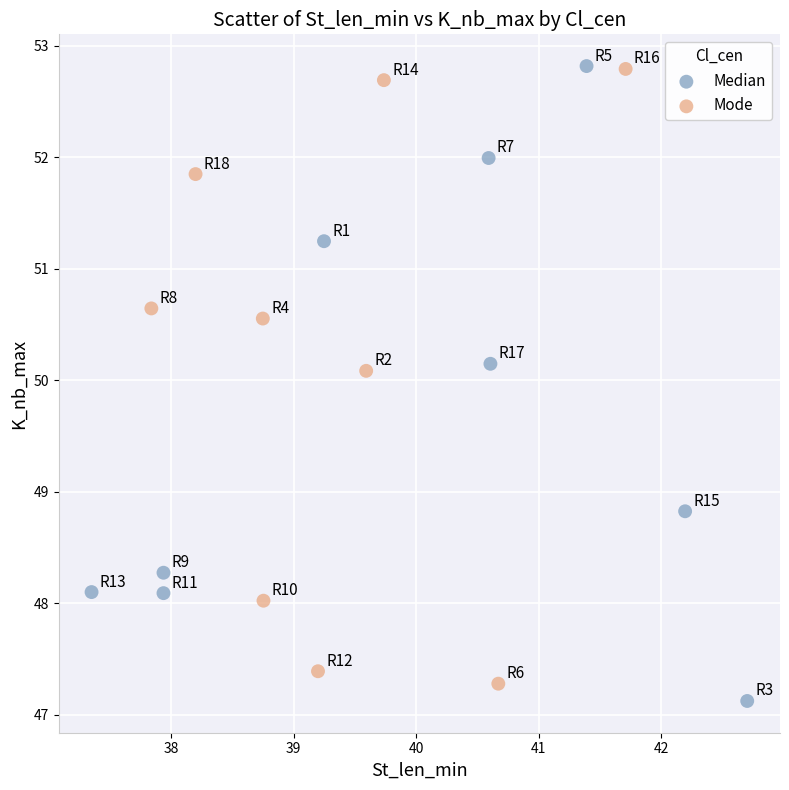

Which series has the widest spread of Y values?

Median